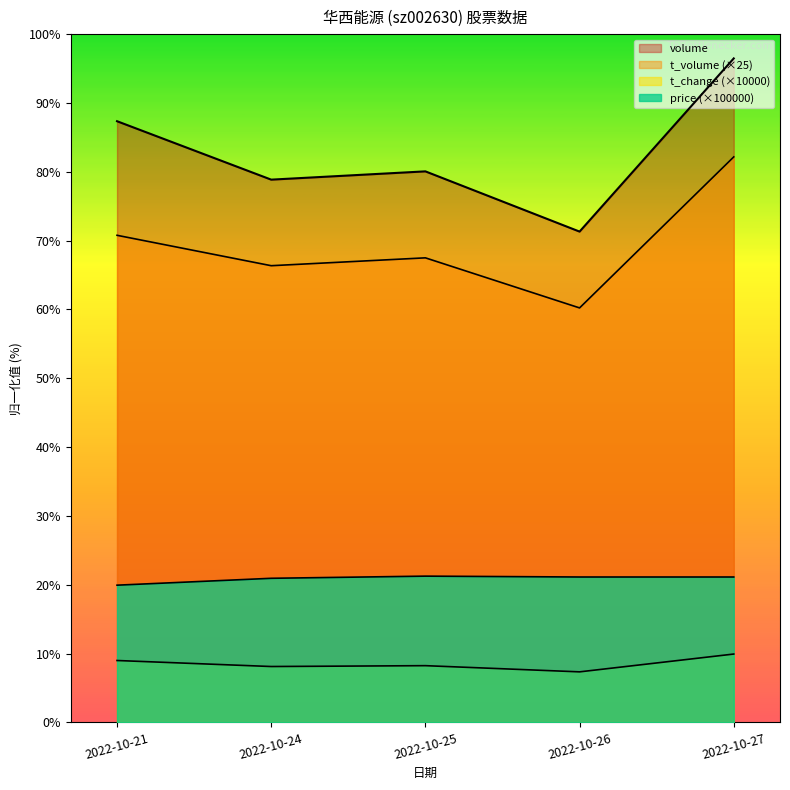

What is the average value of the volume series?

1324921